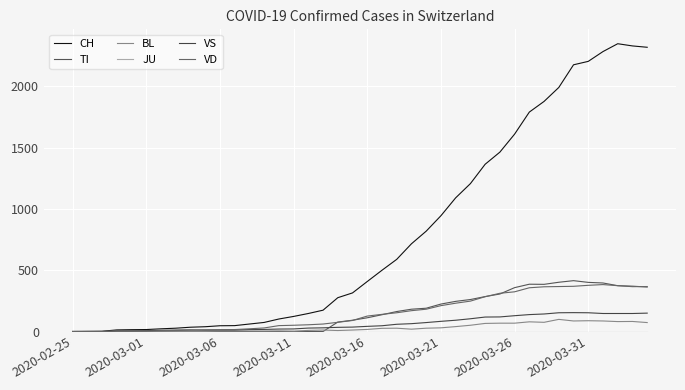

How many lines are shown in the chart?

6